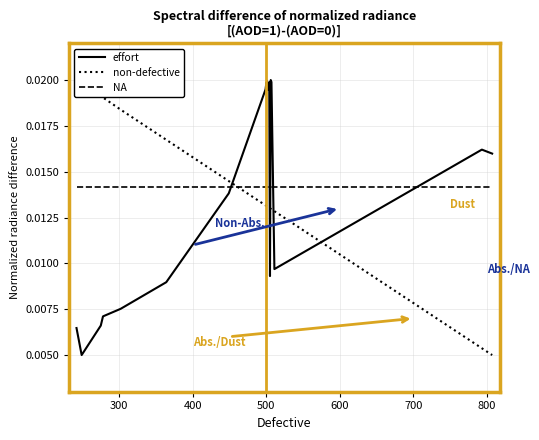

How many series are shown in this chart?

3